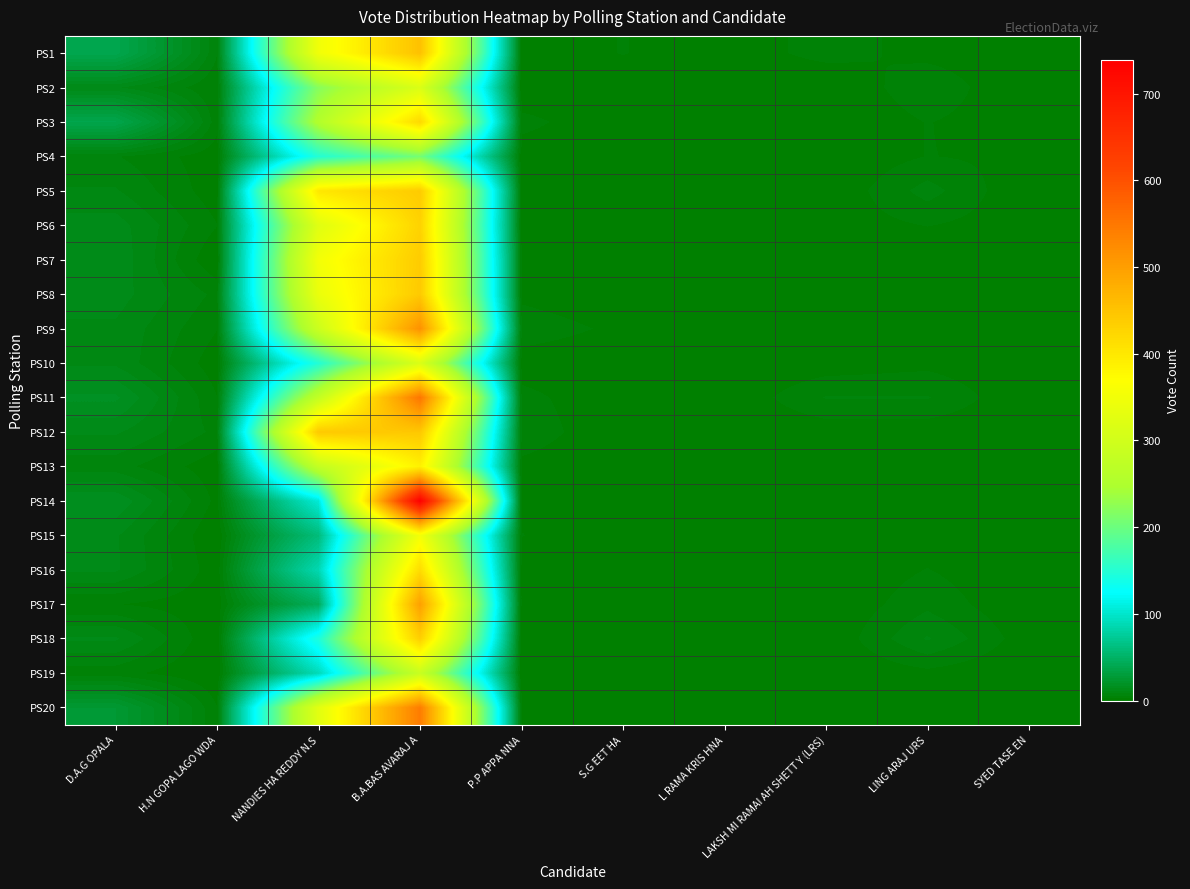

Which series has the largest range (max minus min)?

PS14